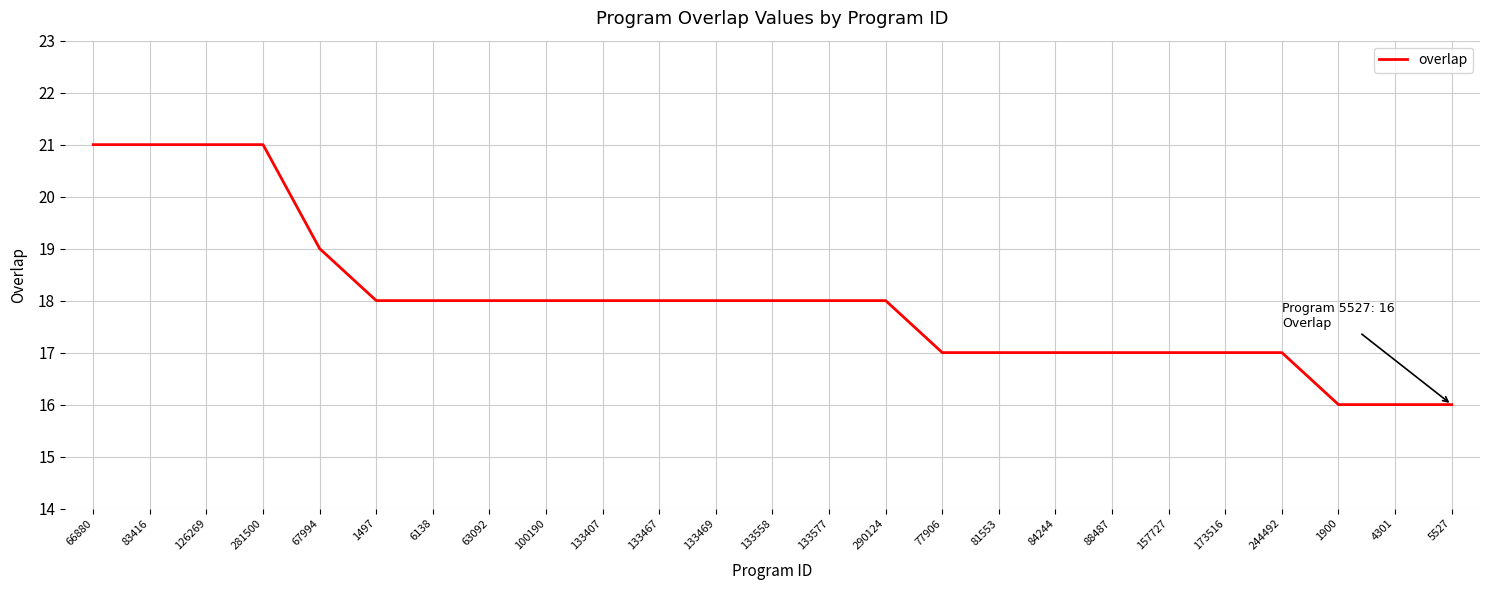

What is the maximum value shown in the chart?

21